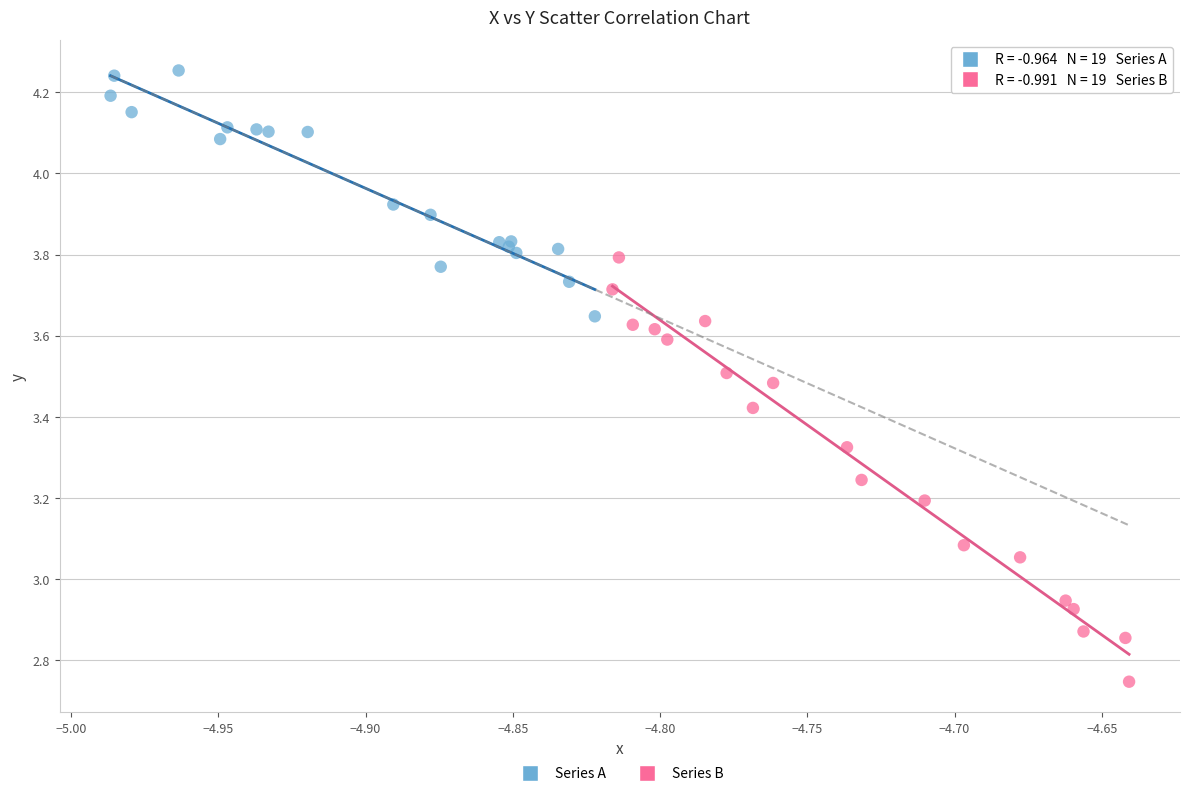

Which series has the widest spread of Y values?

Series B